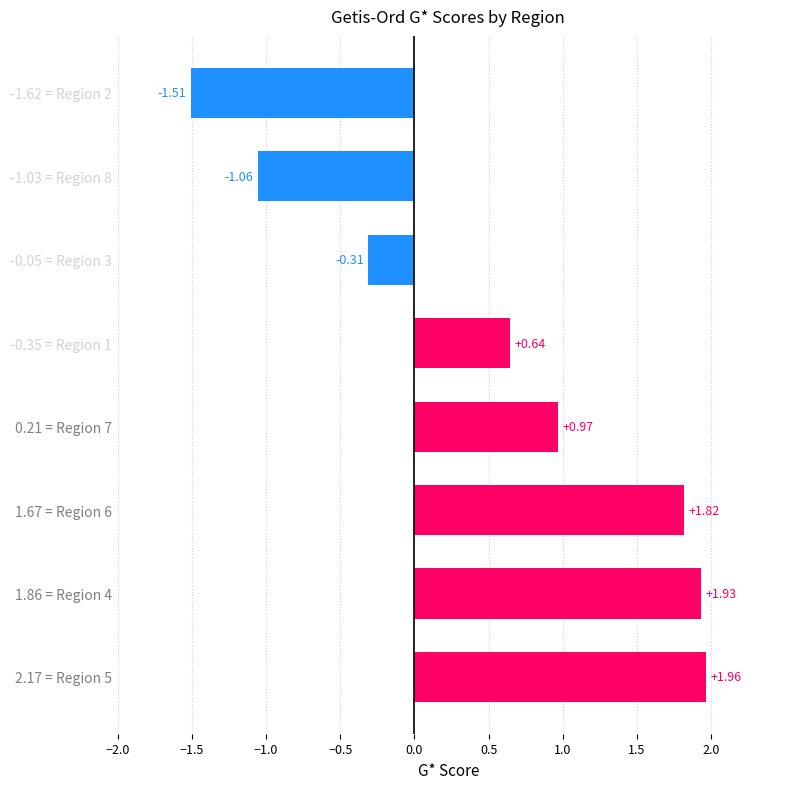

Between -1.62 = Region 2 and 2.17 = Region 5, which is larger?

2.17 = Region 5